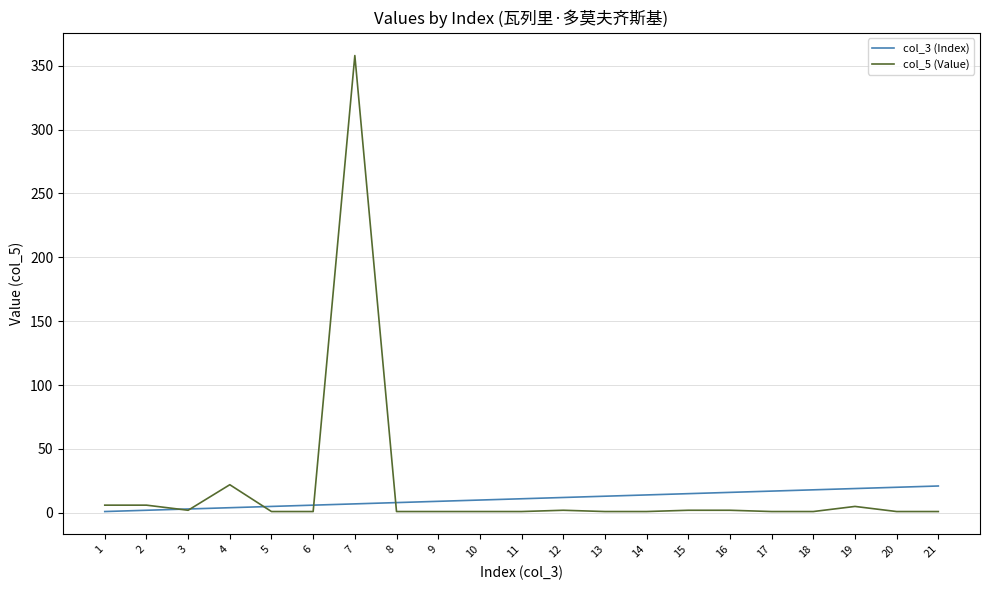

Is it true that col_5 (Value) equals 2 at 12?

True